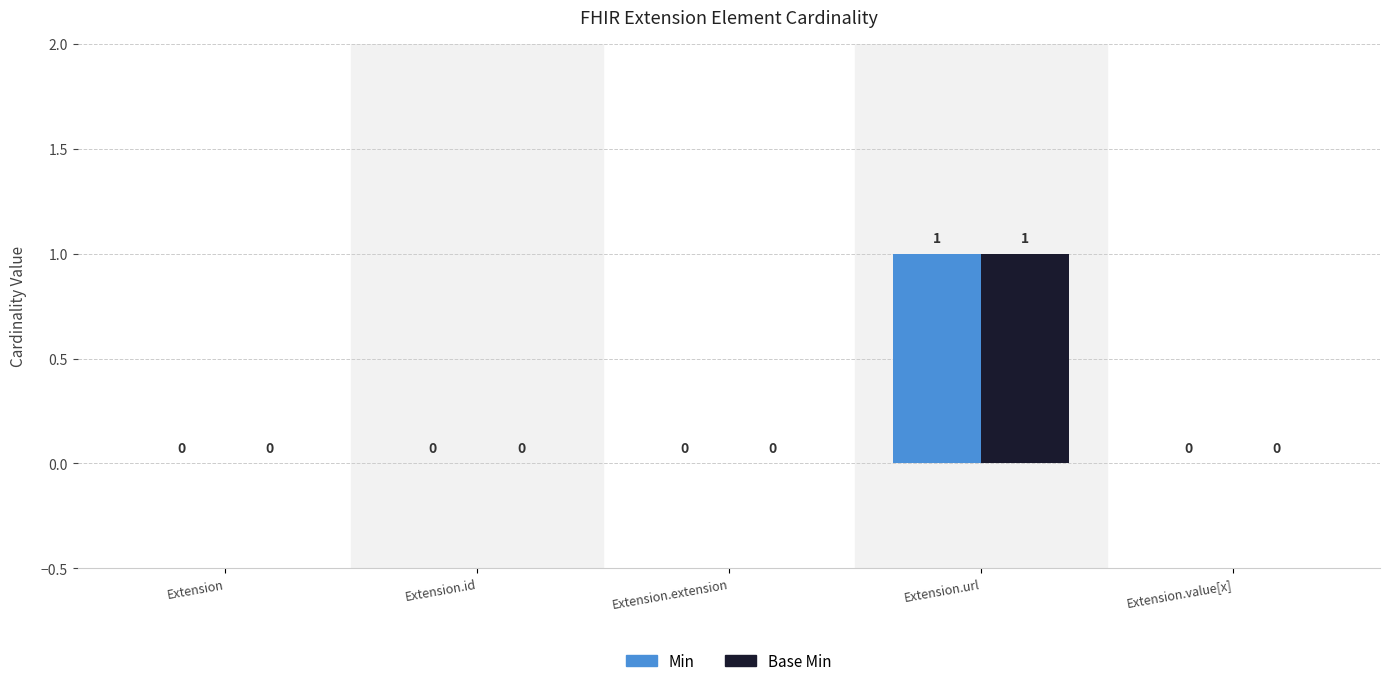

Reading left to right, list all the values displayed in this chart.

Min: Extension=0	Extension.id=0	Extension.extension=0	Extension.url=1	Extension.value[x]=0
Base Min: Extension=0	Extension.id=0	Extension.extension=0	Extension.url=1	Extension.value[x]=0